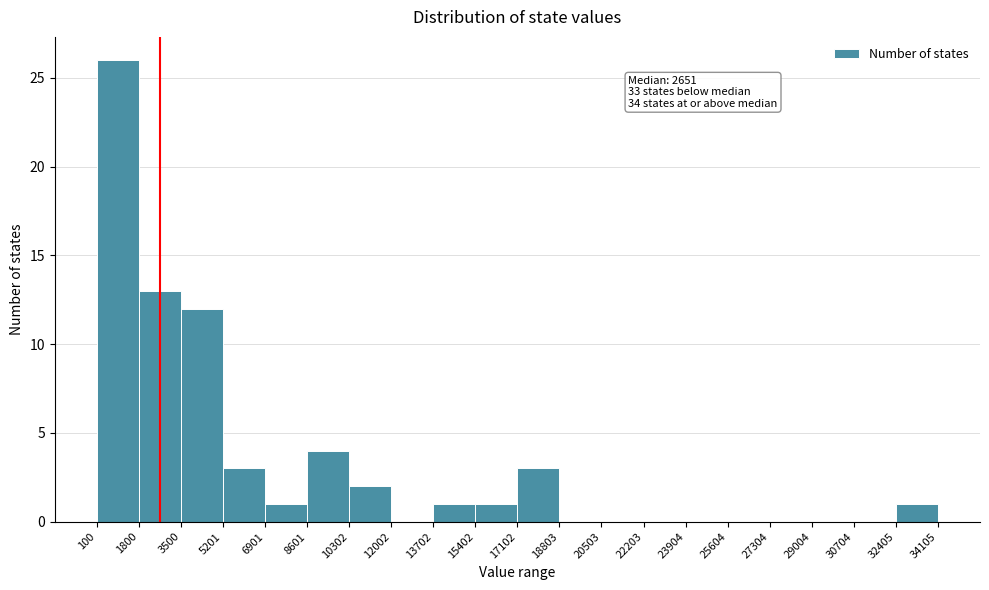

Which range on the x-axis has the tallest bar?

100 to 1800